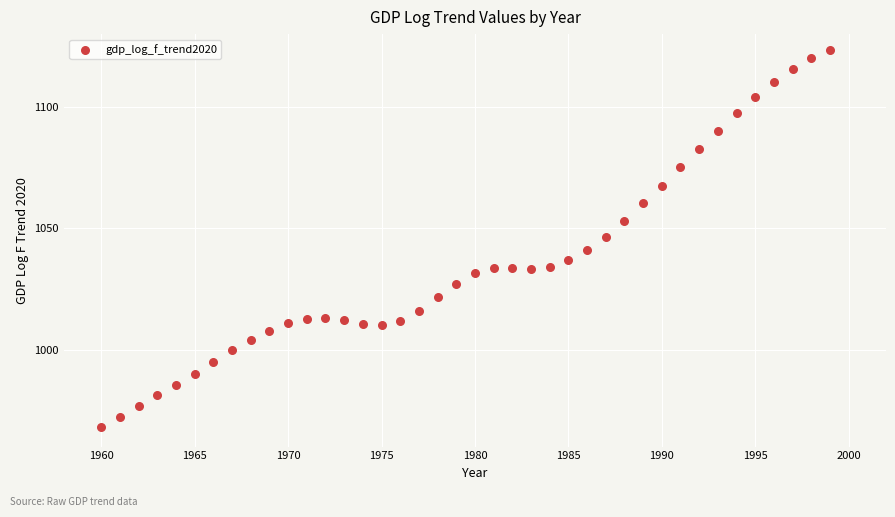

What is the range of X values (max minus min)?

39.0